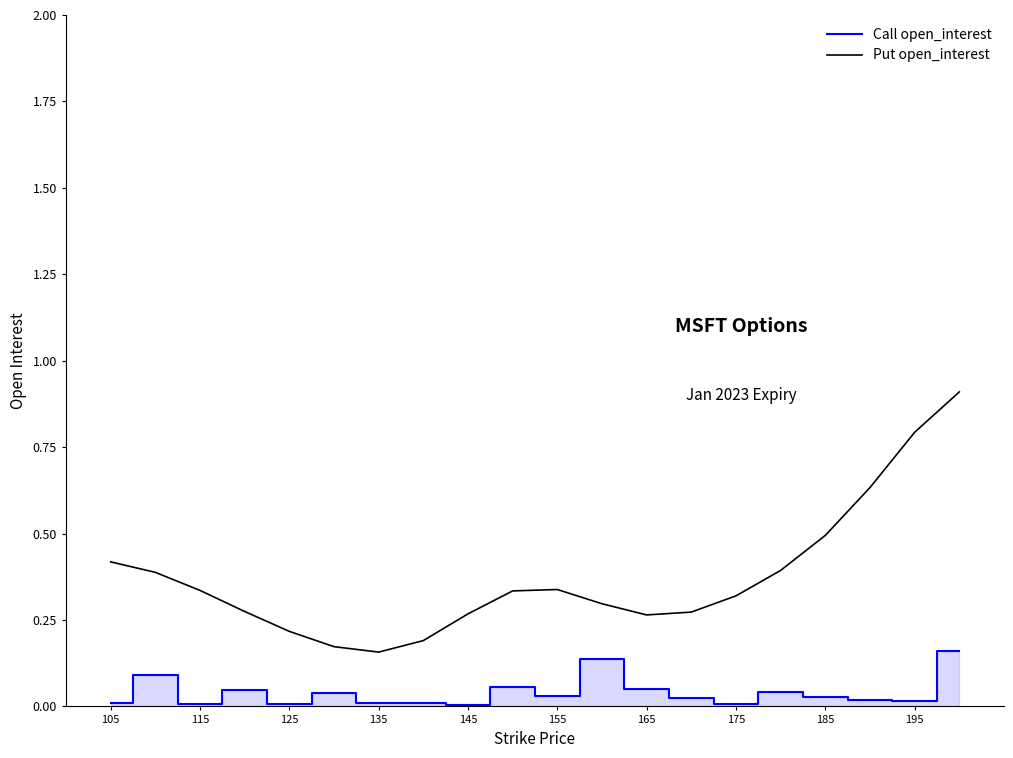

Which series has the largest total across all categories?

Put open_interest